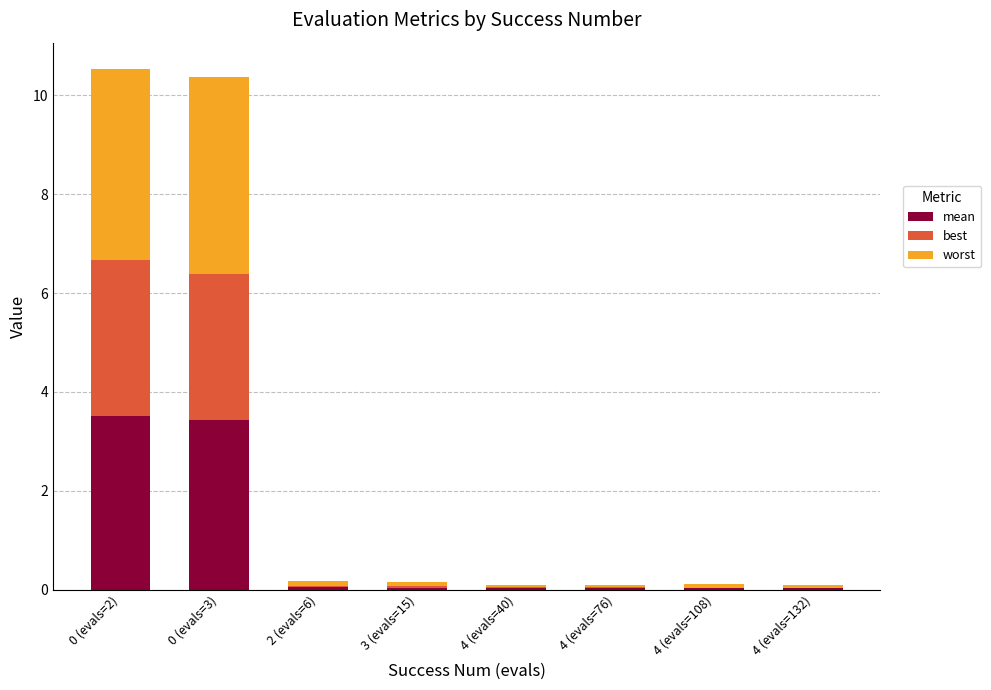

What are all the series names shown in the legend?

mean, best, worst